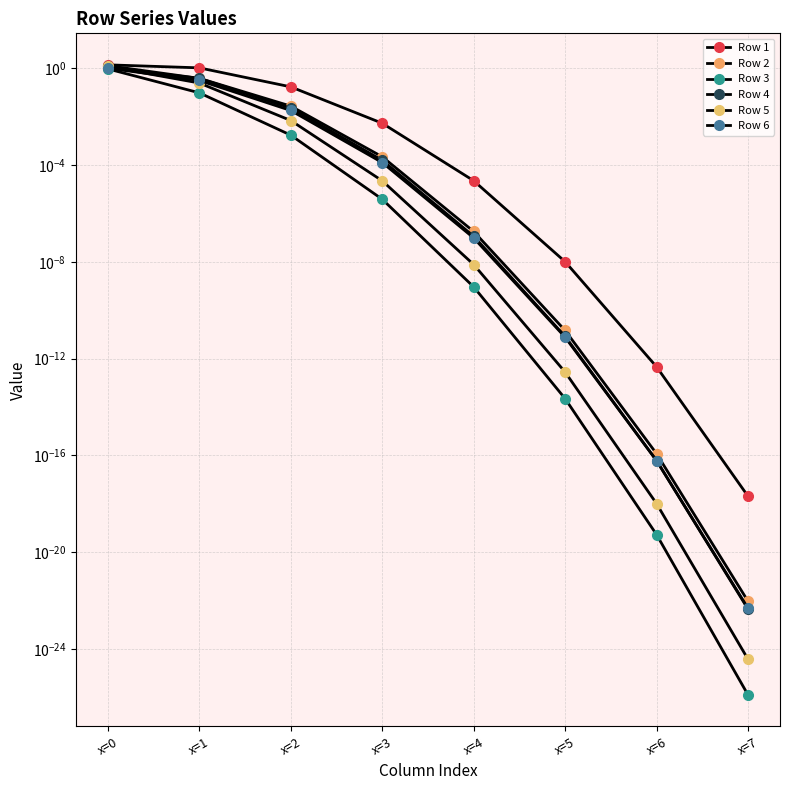

True or false: Row 3 and Row 4 cross at least once.

False